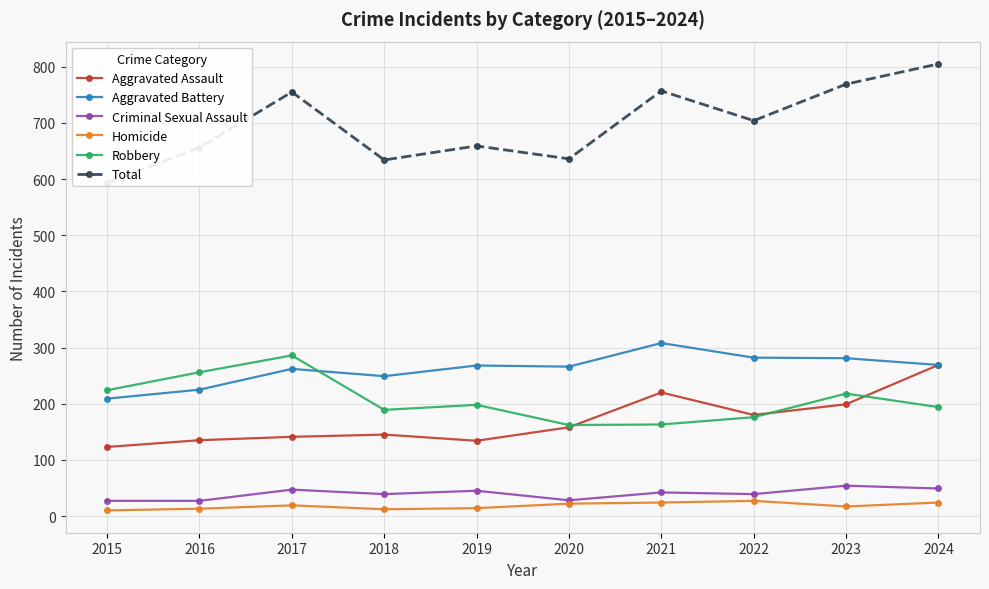

What is the sum of all Homicide values?

182